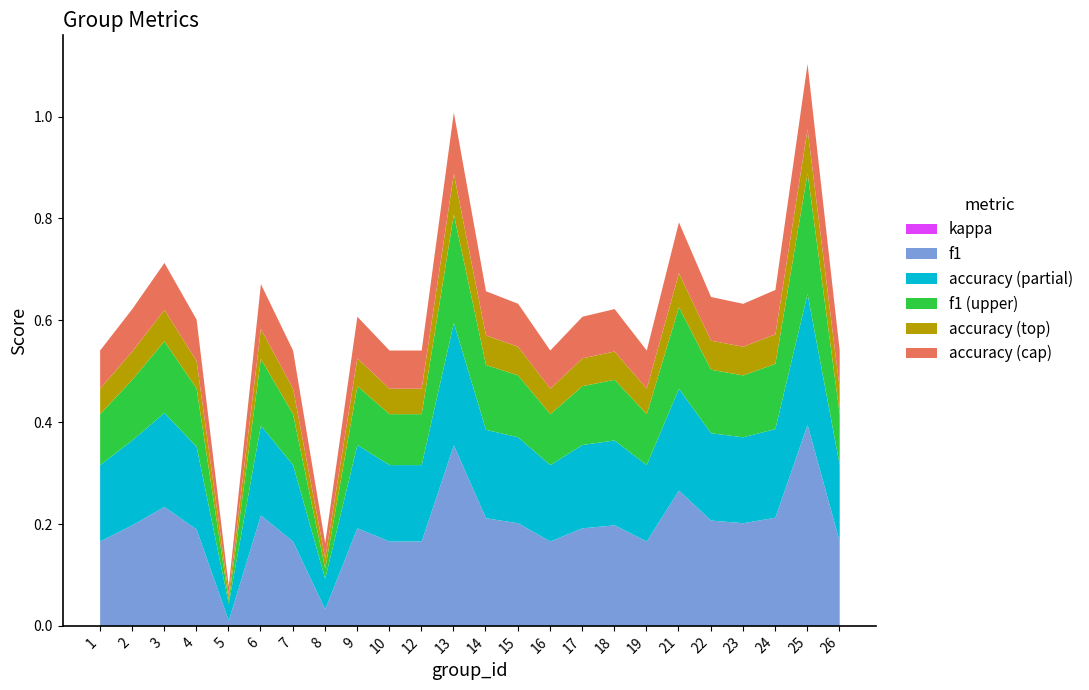

Does the chart have visible grid lines?

No